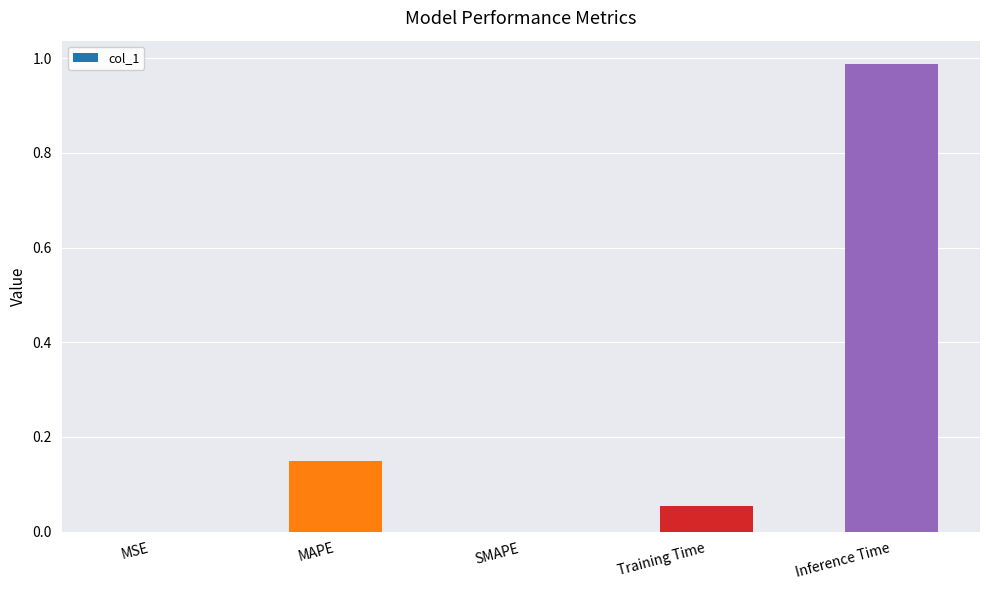

The chart shows a value of 0.3 at Inference Time. True or false?

False